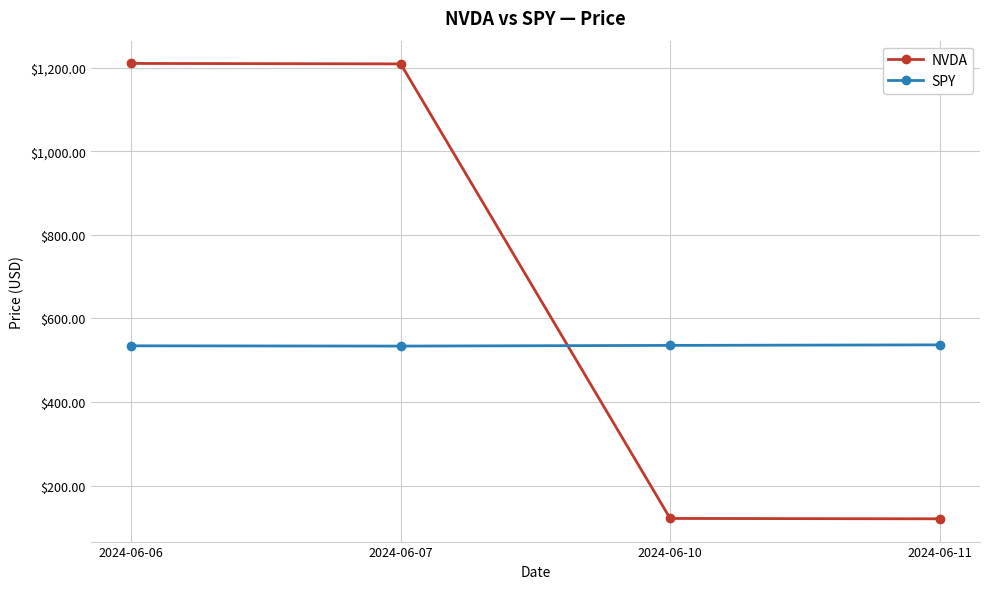

Which series has the widest spread of values?

NVDA